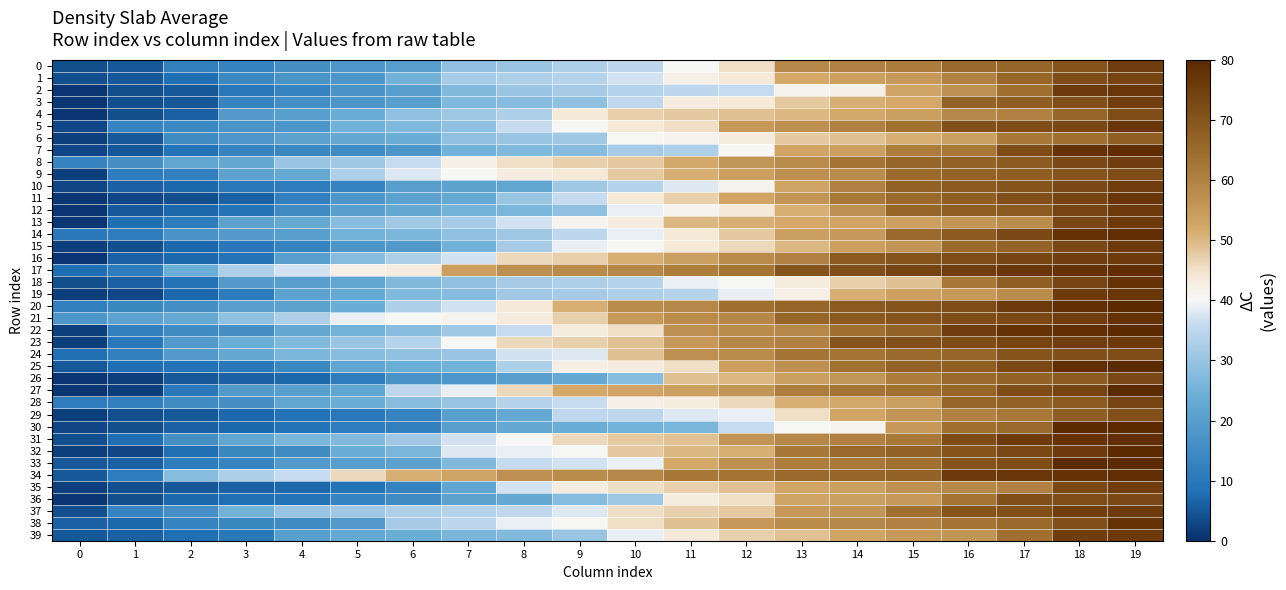

What is the spread (max minus min) of values at 19?

12